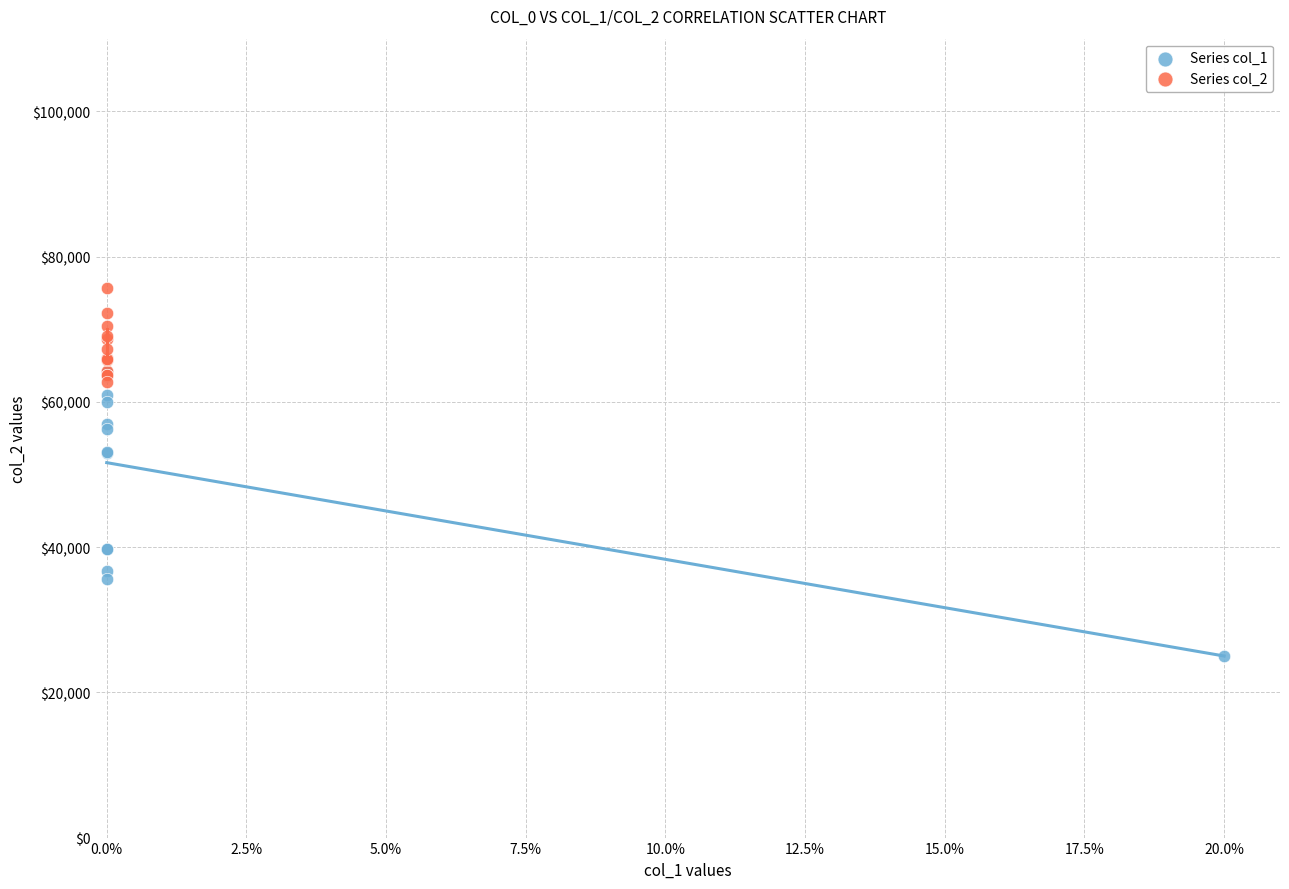

Which series reaches the maximum Y coordinate?

Series col_2